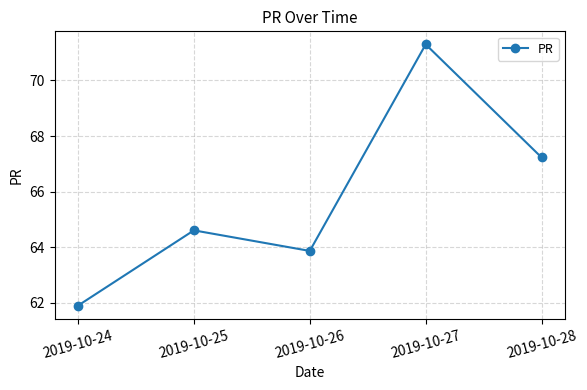

True or false: the data shows 82.3 at 2019-10-24.

False